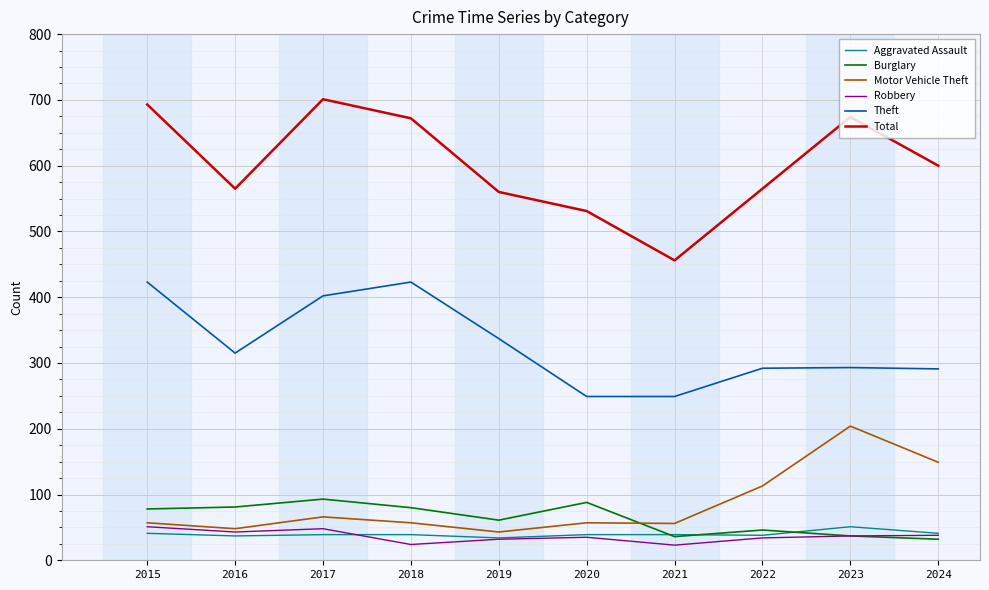

True or false: Motor Vehicle Theft has a value of 30 at 2021.

False